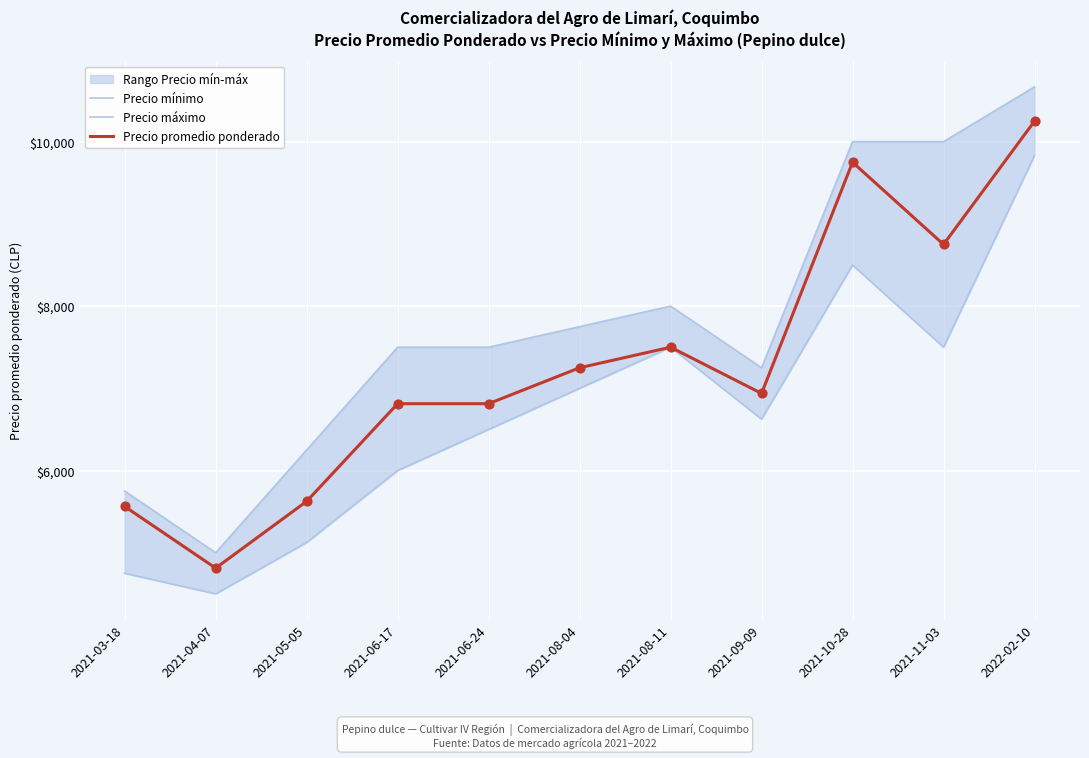

Is the value of Precio máximo at 2021-11-03 greater than the value of Precio mínimo at 2021-10-28?

Yes